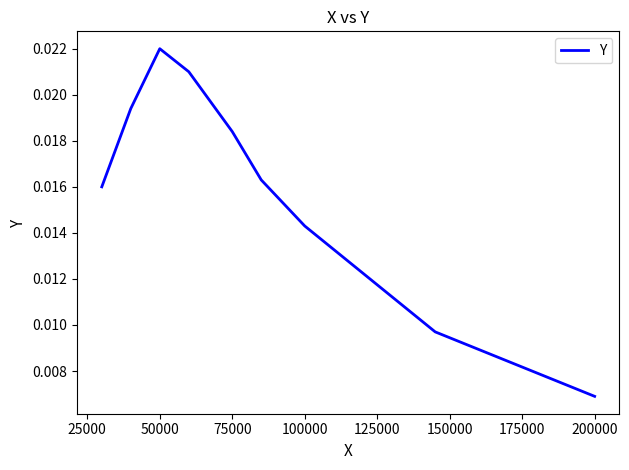

Is this an area chart (filled region under the line)?

No